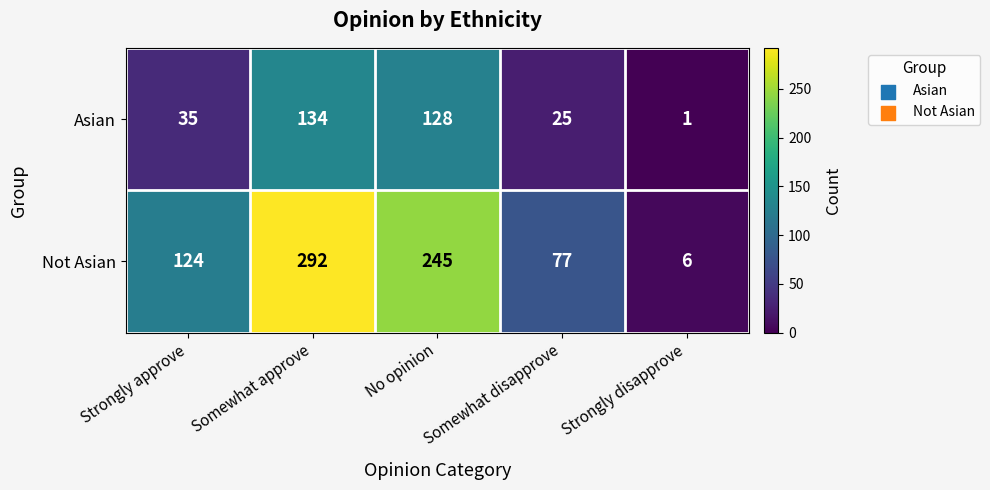

At which category does the chart reach its minimum across all series?

Strongly disapprove